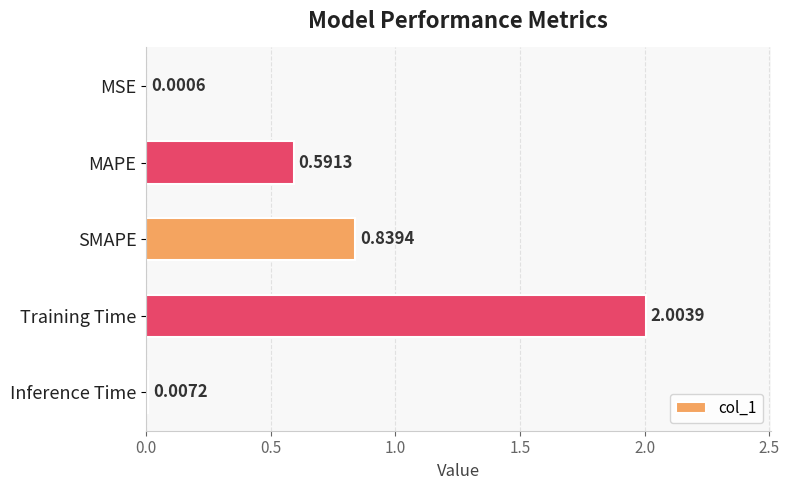

Where is the data nearest to the value 1?

SMAPE